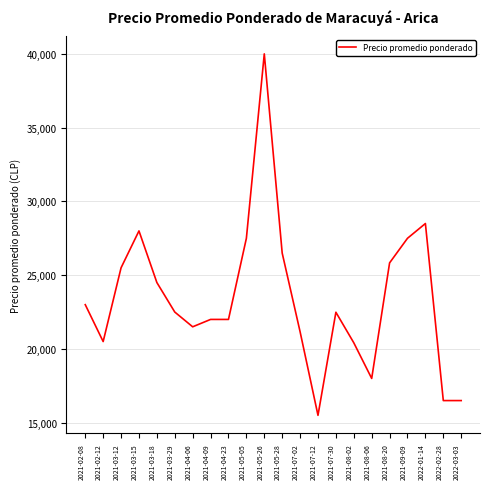

Read the value at 2021-08-06.

18000.0